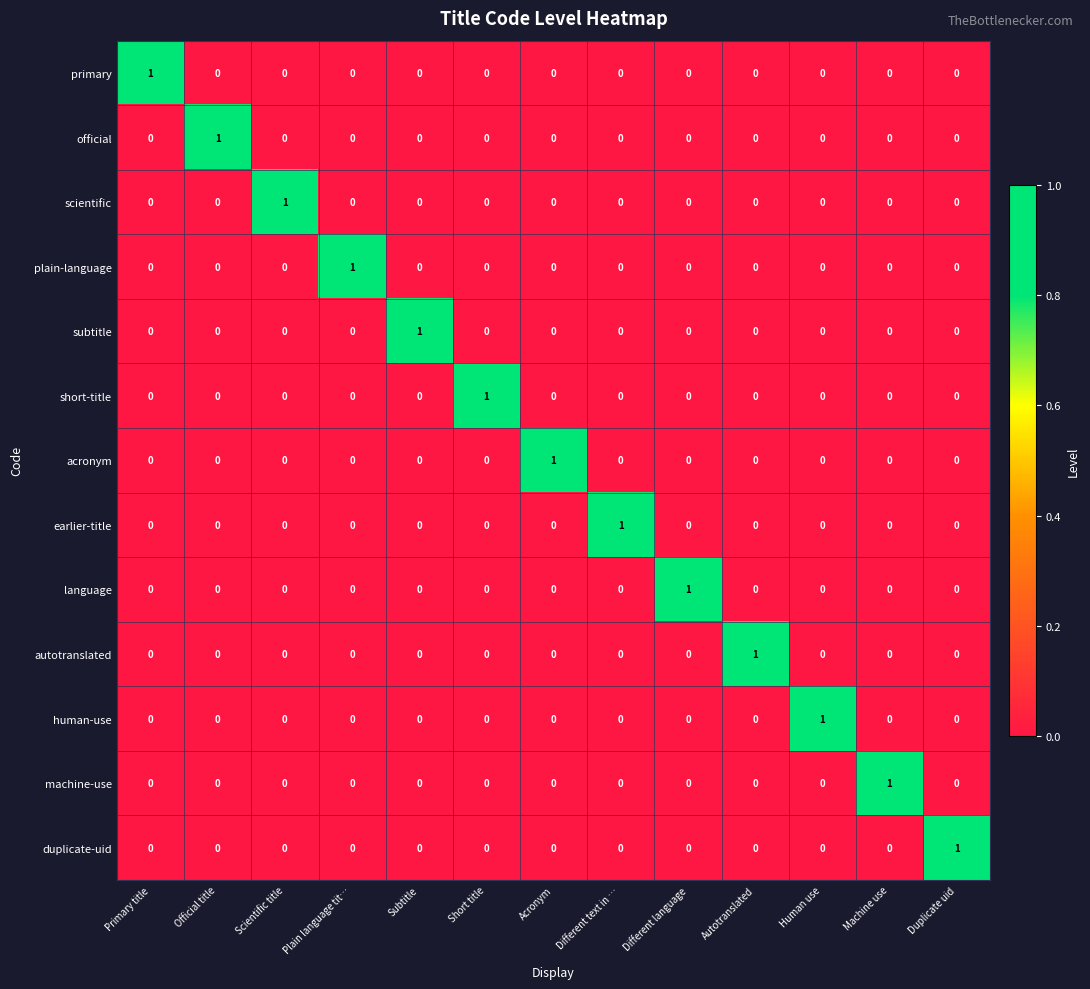

Is it true that plain-language equals 0 at Short title?

True